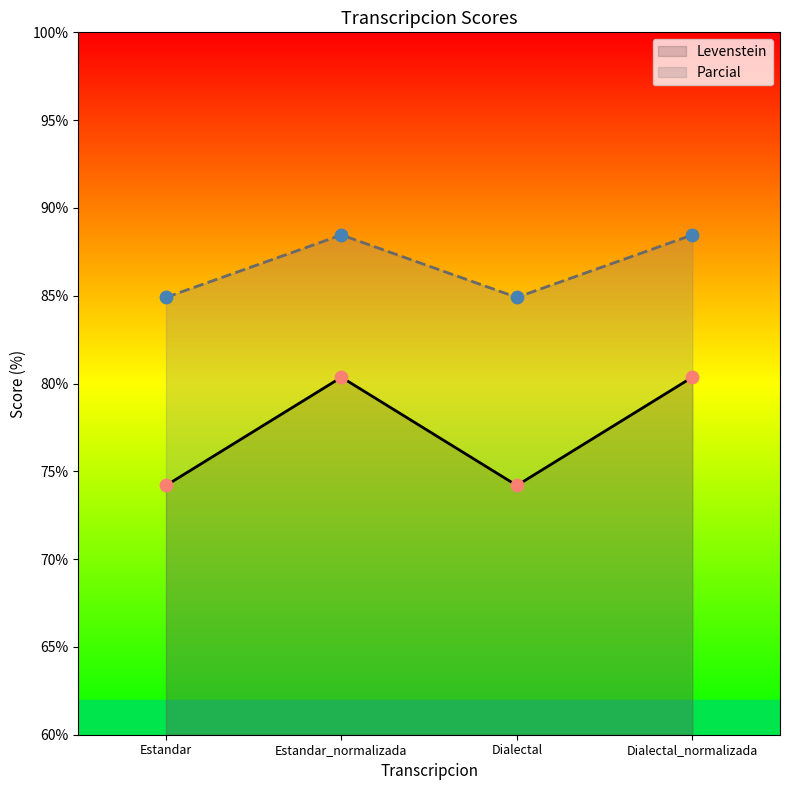

At how many categories does at least one series exceed 85?

2